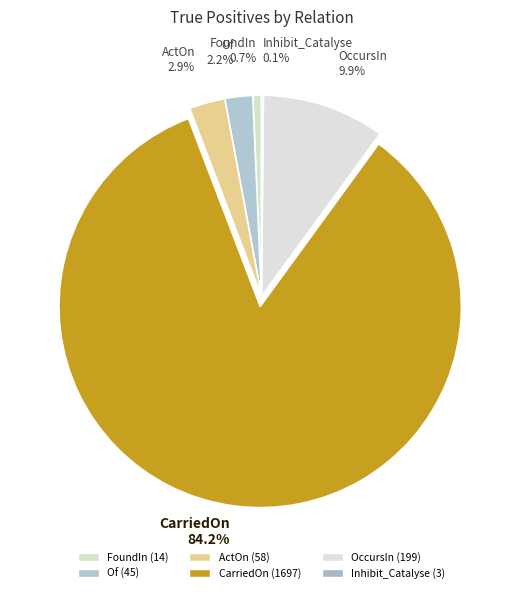

Which category has the biggest portion of the pie?

CarriedOn